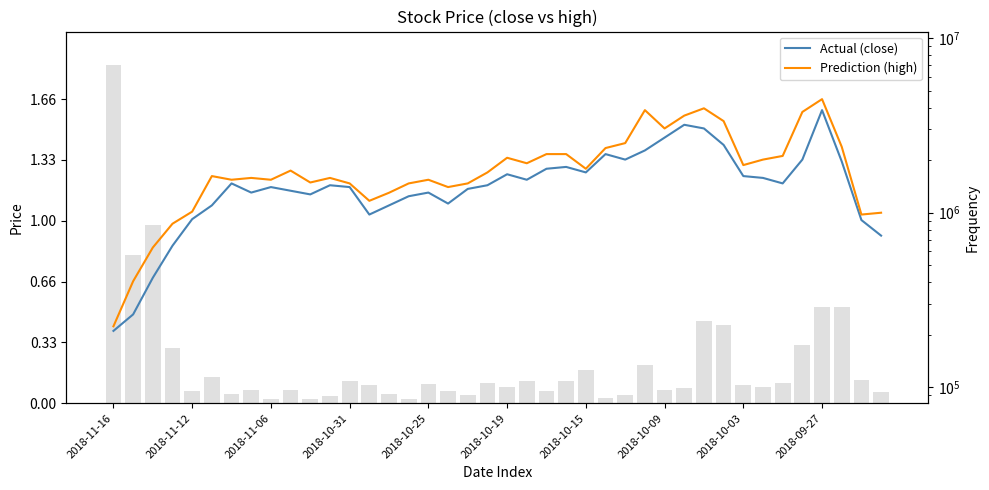

How many groups of bars are there?

40